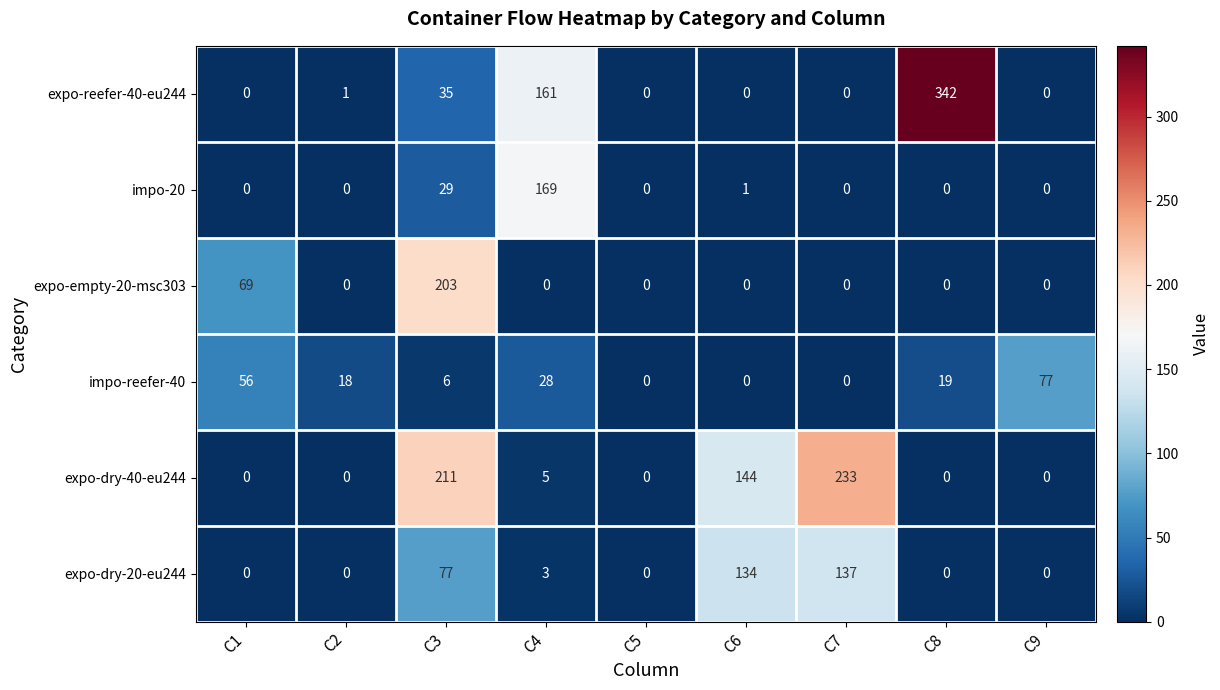

Count the number of data series in this chart.

6